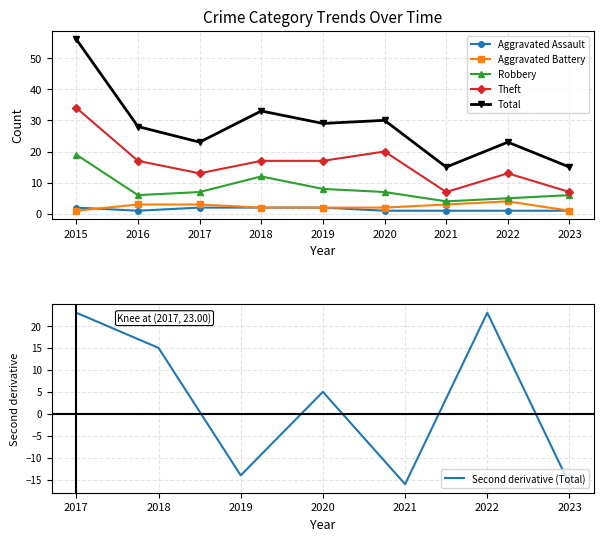

What are all the series names shown in the legend?

Aggravated Assault, Aggravated Battery, Robbery, Theft, Total